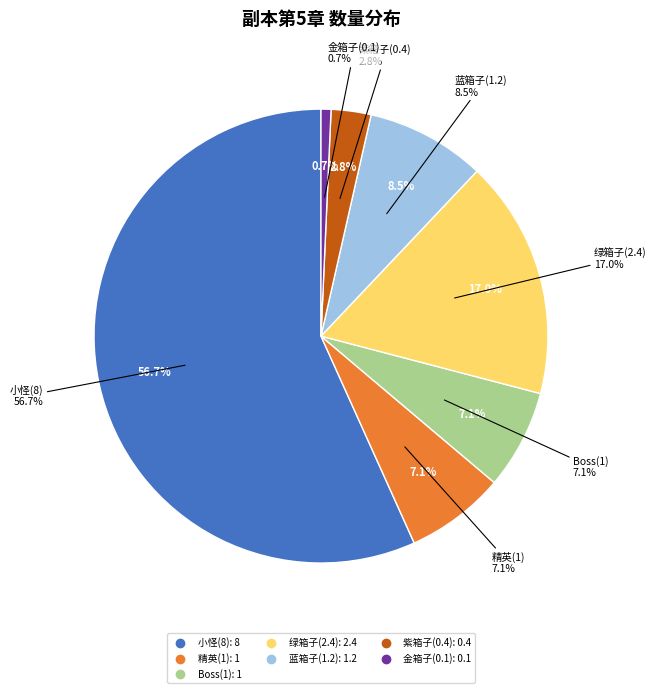

What percentage is NOT represented by 精英(1)?

92.9%